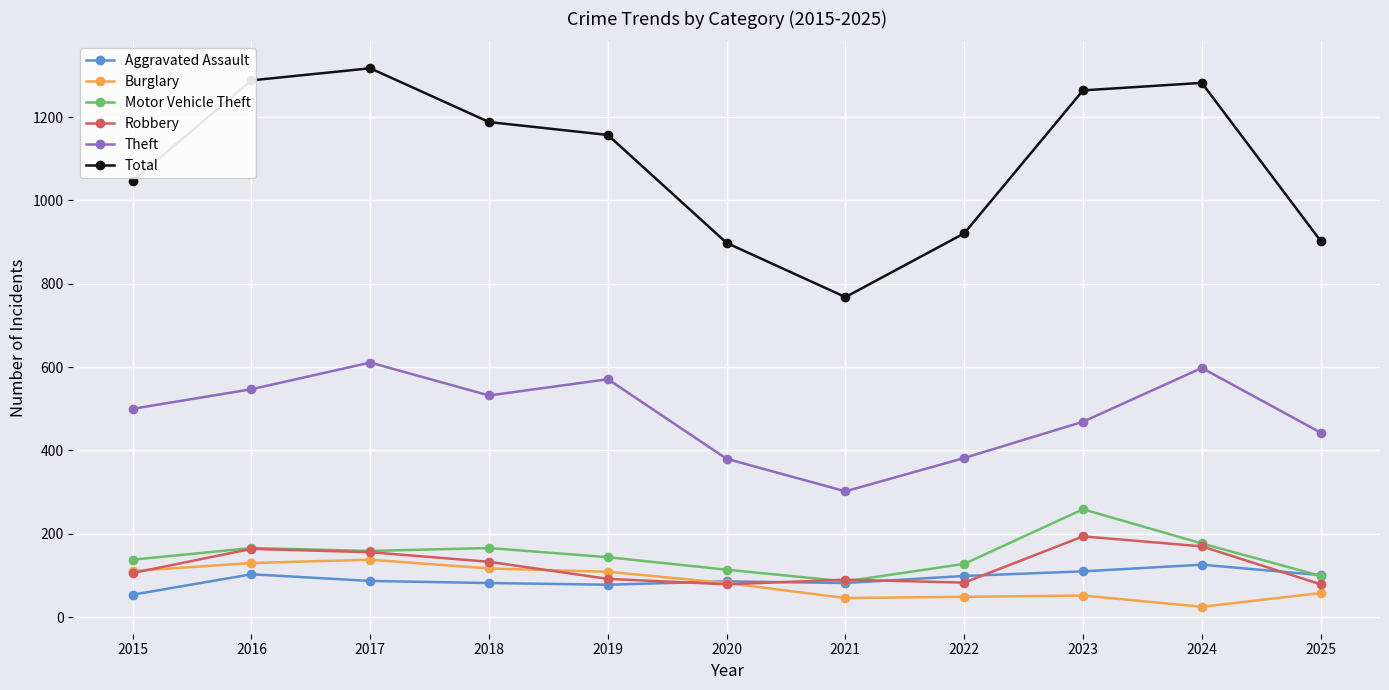

At how many categories does at least one series exceed 525?

11